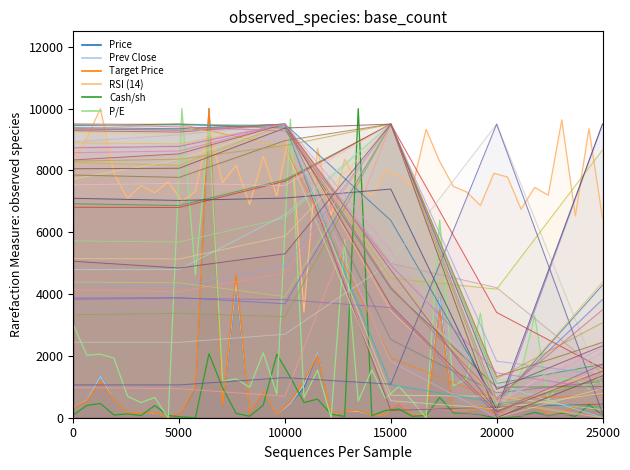

Reading left to right, extract all data points from this chart.

Price: 332.4	556.6	1325.3	571.7	139.8	122.3	141.1	21.2	203.6	970.6	10000.0	384.9	4295.7	148.0	842.3	94.3	465.2	980.8	2097.9	89.3	217.2	199.9	79.1	99.1	480.7	70.9	116.6	3881.0	167.5	172.7	346.4	116.0	178.7	418.6	446.0	84.9	139.0	323.2	487.4	282.1
Prev Close: 332.9	562.8	1331.3	570.5	139.3	122.2	141.7	20.5	206.6	999.5	10000.0	393.6	4344.4	149.7	849.1	94.7	462.1	1065.7	2102.4	89.7	216.2	200.7	79.9	97.2	485.5	72.3	116.6	3873.1	166.7	174.8	346.6	116.3	179.9	430.5	445.5	83.9	133.6	326.4	485.1	285.1
Target Price: 329.0	541.9	1193.1	574.8	152.0	135.1	155.0	14.7	198.5	1009.1	10000.0	381.2	4651.5	144.3	840.0	101.9	523.1	1179.2	2035.2	119.5	212.5	238.5	73.7	109.3	465.8	68.1	101.8	3496.9	186.9	179.1	361.6	129.4	203.2	466.0	443.0	93.7	142.3	343.6	465.2	299.4
RSI (14): 8357.2	9054.7	10000.0	7892.2	7089.0	7509.4	7274.1	7633.3	6998.5	7307.5	9363.8	7604.1	8160.9	6896.8	8449.1	7173.9	9395.8	3413.6	8719.2	6537.7	8364.2	7549.8	7173.9	7996.7	7835.2	7471.8	9329.0	8291.8	7487.1	7300.6	6867.6	7910.3	7786.4	6746.5	7450.9	7197.5	9636.6	6529.3	9352.6	6454.1
Cash/sh: 91.5	398.0	461.4	86.2	125.2	70.0	395.0	68.9	25.3	0.0	2072.7	970.7	138.7	49.3	408.5	2052.0	1311.3	491.8	604.1	114.7	42.8	10000.0	64.3	233.3	281.2	44.5	74.8	660.2	158.7	147.1	99.7	0.0	0.0	53.8	171.6	63.7	141.6	41.5	417.1	89.0
P/E: 3010.5	2021.2	2056.3	1927.2	690.9	489.4	655.1	0.0	10000.0	4607.9	9412.8	1175.1	1259.4	984.9	2099.5	761.0	9665.0	648.4	1536.2	0.0	5756.2	538.7	1548.9	627.5	1015.4	527.5	0.0	6392.6	1028.9	1266.9	3384.3	425.3	596.1	1498.2	3300.0	570.0	1264.6	1266.1	932.6	1444.5